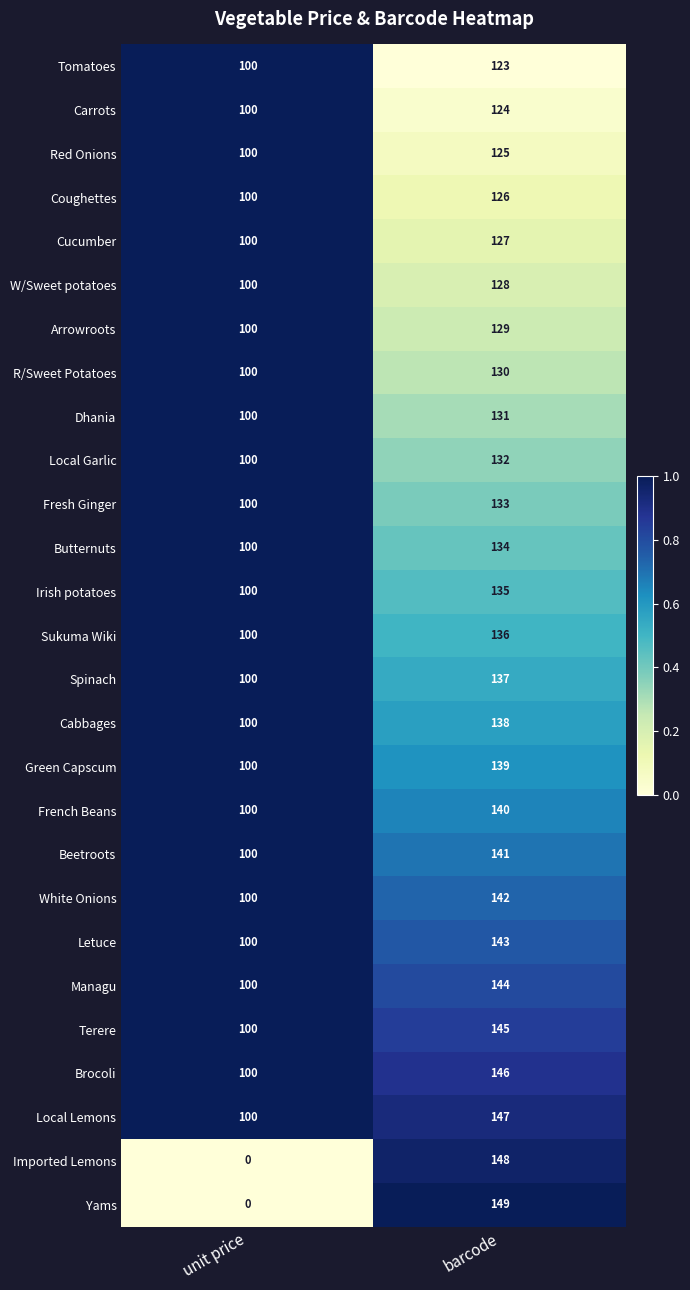

Which series has the widest spread of values?

Yams